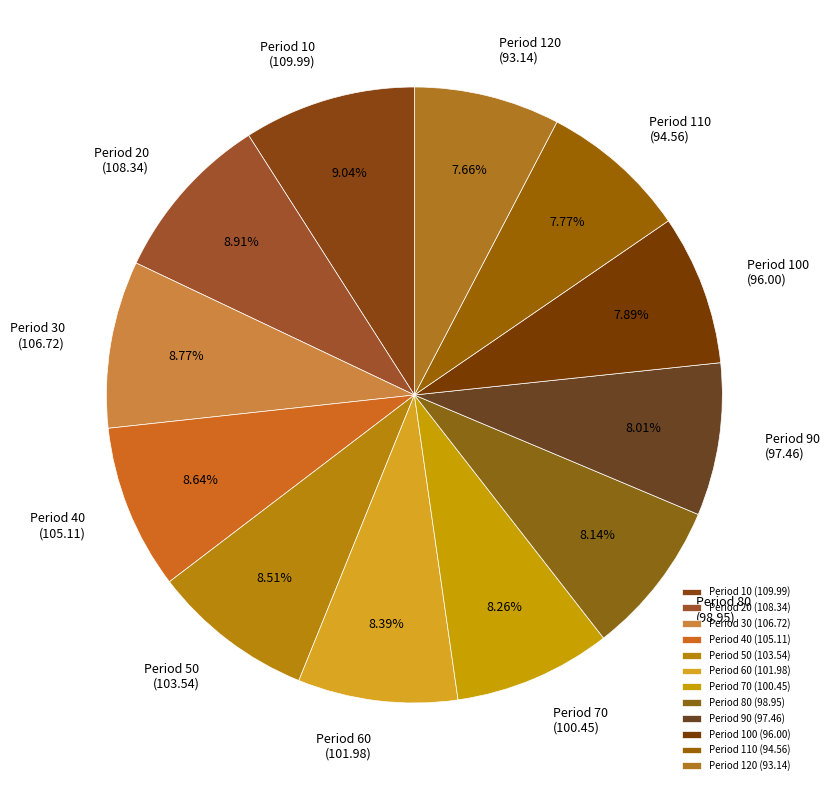

Is Period 20 the majority of the pie?

No